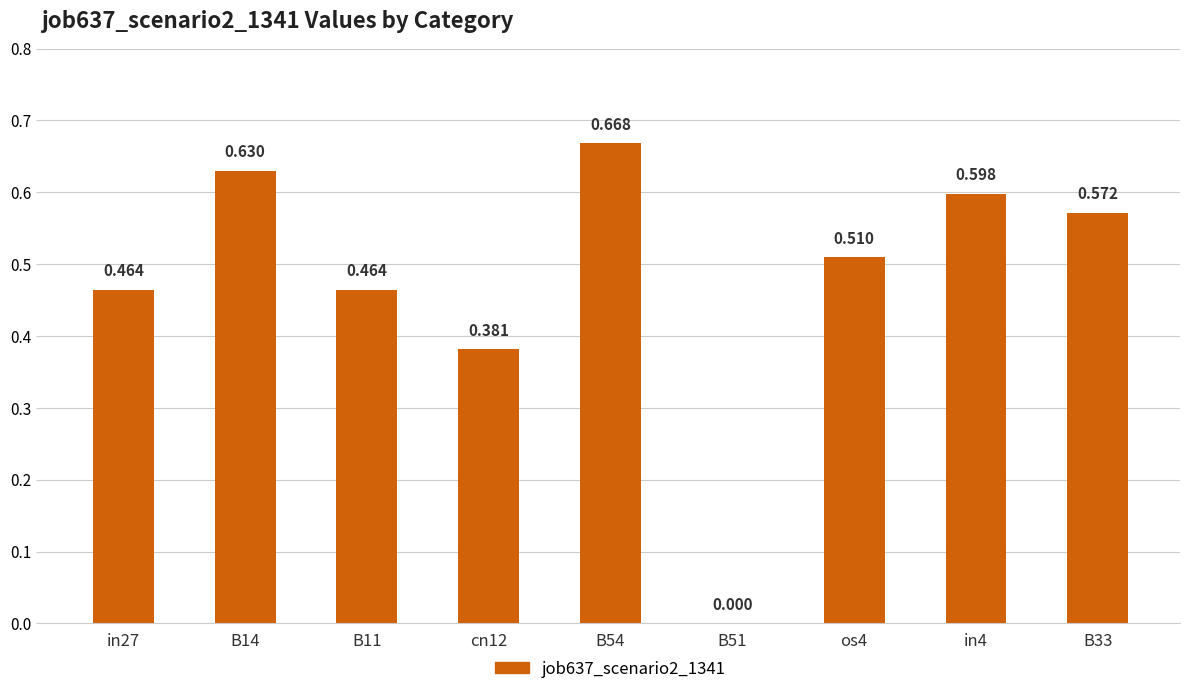

What is the difference between the maximum and minimum values?

0.7